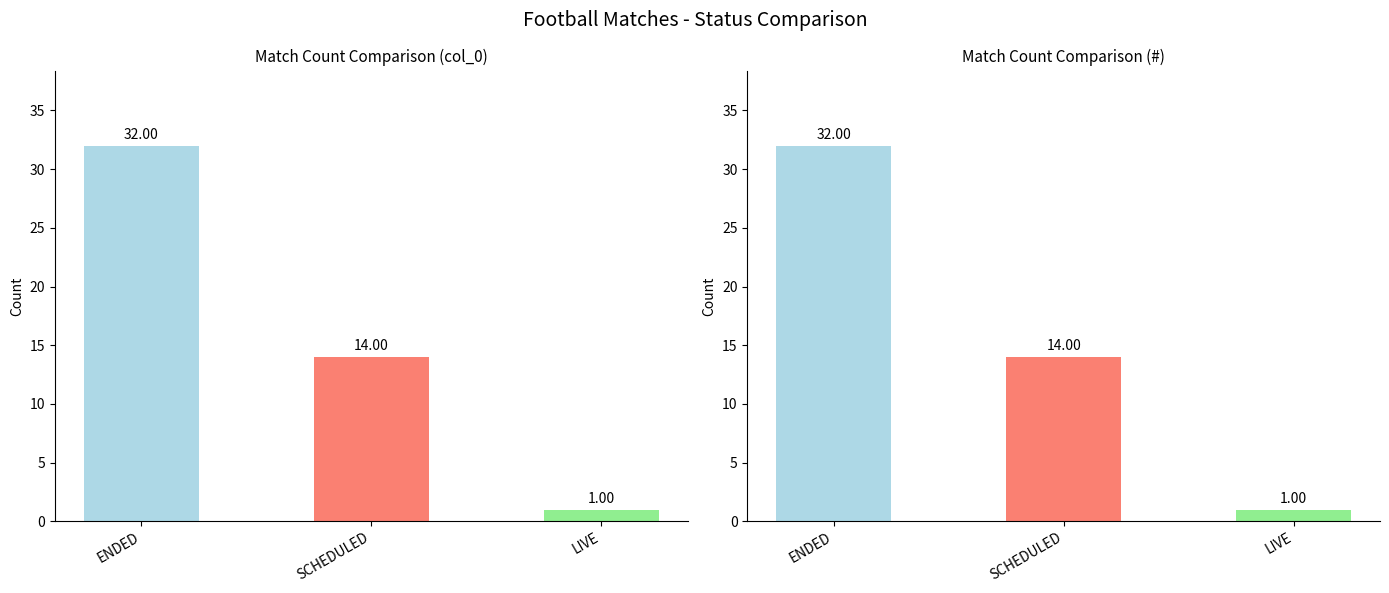

Which series has the largest range (max minus min)?

ENDED